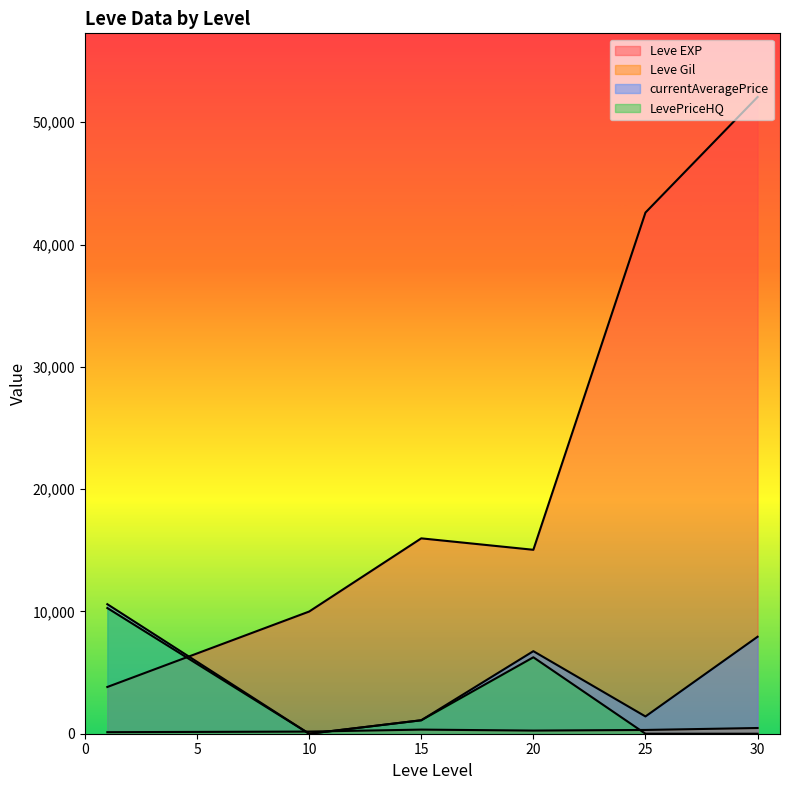

The Leve Gil series shows 520 at 30. True or false?

True